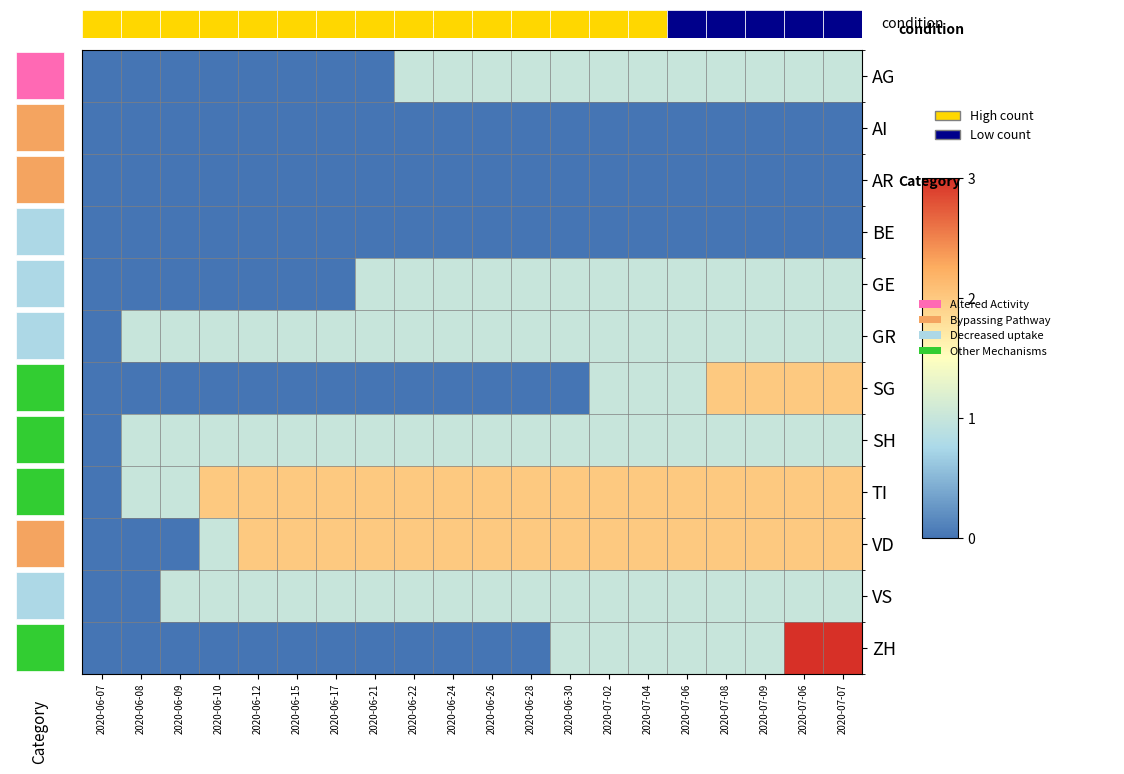

Reading left to right, transcribe all the data shown in this chart.

AG: 2020-06-07=0	2020-06-08=0	2020-06-09=0	2020-06-10=0	2020-06-12=0	2020-06-15=0	2020-06-17=0	2020-06-21=0	2020-06-22=1	2020-06-24=1	2020-06-26=1	2020-06-28=1	2020-06-30=1	2020-07-02=1	2020-07-04=1	2020-07-06=1	2020-07-08=1	2020-07-09=1	2020-07-06=1	2020-07-07=1
AI: 2020-06-07=0	2020-06-08=0	2020-06-09=0	2020-06-10=0	2020-06-12=0	2020-06-15=0	2020-06-17=0	2020-06-21=0	2020-06-22=0	2020-06-24=0	2020-06-26=0	2020-06-28=0	2020-06-30=0	2020-07-02=0	2020-07-04=0	2020-07-06=0	2020-07-08=0	2020-07-09=0	2020-07-06=0	2020-07-07=0
AR: 2020-06-07=0	2020-06-08=0	2020-06-09=0	2020-06-10=0	2020-06-12=0	2020-06-15=0	2020-06-17=0	2020-06-21=0	2020-06-22=0	2020-06-24=0	2020-06-26=0	2020-06-28=0	2020-06-30=0	2020-07-02=0	2020-07-04=0	2020-07-06=0	2020-07-08=0	2020-07-09=0	2020-07-06=0	2020-07-07=0
BE: 2020-06-07=0	2020-06-08=0	2020-06-09=0	2020-06-10=0	2020-06-12=0	2020-06-15=0	2020-06-17=0	2020-06-21=0	2020-06-22=0	2020-06-24=0	2020-06-26=0	2020-06-28=0	2020-06-30=0	2020-07-02=0	2020-07-04=0	2020-07-06=0	2020-07-08=0	2020-07-09=0	2020-07-06=0	2020-07-07=0
GE: 2020-06-07=0	2020-06-08=0	2020-06-09=0	2020-06-10=0	2020-06-12=0	2020-06-15=0	2020-06-17=0	2020-06-21=1	2020-06-22=1	2020-06-24=1	2020-06-26=1	2020-06-28=1	2020-06-30=1	2020-07-02=1	2020-07-04=1	2020-07-06=1	2020-07-08=1	2020-07-09=1	2020-07-06=1	2020-07-07=1
GR: 2020-06-07=0	2020-06-08=1	2020-06-09=1	2020-06-10=1	2020-06-12=1	2020-06-15=1	2020-06-17=1	2020-06-21=1	2020-06-22=1	2020-06-24=1	2020-06-26=1	2020-06-28=1	2020-06-30=1	2020-07-02=1	2020-07-04=1	2020-07-06=1	2020-07-08=1	2020-07-09=1	2020-07-06=1	2020-07-07=1
SG: 2020-06-07=0	2020-06-08=0	2020-06-09=0	2020-06-10=0	2020-06-12=0	2020-06-15=0	2020-06-17=0	2020-06-21=0	2020-06-22=0	2020-06-24=0	2020-06-26=0	2020-06-28=0	2020-06-30=0	2020-07-02=1	2020-07-04=1	2020-07-06=1	2020-07-08=2	2020-07-09=2	2020-07-06=2	2020-07-07=2
SH: 2020-06-07=0	2020-06-08=1	2020-06-09=1	2020-06-10=1	2020-06-12=1	2020-06-15=1	2020-06-17=1	2020-06-21=1	2020-06-22=1	2020-06-24=1	2020-06-26=1	2020-06-28=1	2020-06-30=1	2020-07-02=1	2020-07-04=1	2020-07-06=1	2020-07-08=1	2020-07-09=1	2020-07-06=1	2020-07-07=1
TI: 2020-06-07=0	2020-06-08=1	2020-06-09=1	2020-06-10=2	2020-06-12=2	2020-06-15=2	2020-06-17=2	2020-06-21=2	2020-06-22=2	2020-06-24=2	2020-06-26=2	2020-06-28=2	2020-06-30=2	2020-07-02=2	2020-07-04=2	2020-07-06=2	2020-07-08=2	2020-07-09=2	2020-07-06=2	2020-07-07=2
VD: 2020-06-07=0	2020-06-08=0	2020-06-09=0	2020-06-10=1	2020-06-12=2	2020-06-15=2	2020-06-17=2	2020-06-21=2	2020-06-22=2	2020-06-24=2	2020-06-26=2	2020-06-28=2	2020-06-30=2	2020-07-02=2	2020-07-04=2	2020-07-06=2	2020-07-08=2	2020-07-09=2	2020-07-06=2	2020-07-07=2
VS: 2020-06-07=0	2020-06-08=0	2020-06-09=1	2020-06-10=1	2020-06-12=1	2020-06-15=1	2020-06-17=1	2020-06-21=1	2020-06-22=1	2020-06-24=1	2020-06-26=1	2020-06-28=1	2020-06-30=1	2020-07-02=1	2020-07-04=1	2020-07-06=1	2020-07-08=1	2020-07-09=1	2020-07-06=1	2020-07-07=1
ZH: 2020-06-07=0	2020-06-08=0	2020-06-09=0	2020-06-10=0	2020-06-12=0	2020-06-15=0	2020-06-17=0	2020-06-21=0	2020-06-22=0	2020-06-24=0	2020-06-26=0	2020-06-28=0	2020-06-30=1	2020-07-02=1	2020-07-04=1	2020-07-06=1	2020-07-08=1	2020-07-09=1	2020-07-06=3	2020-07-07=3